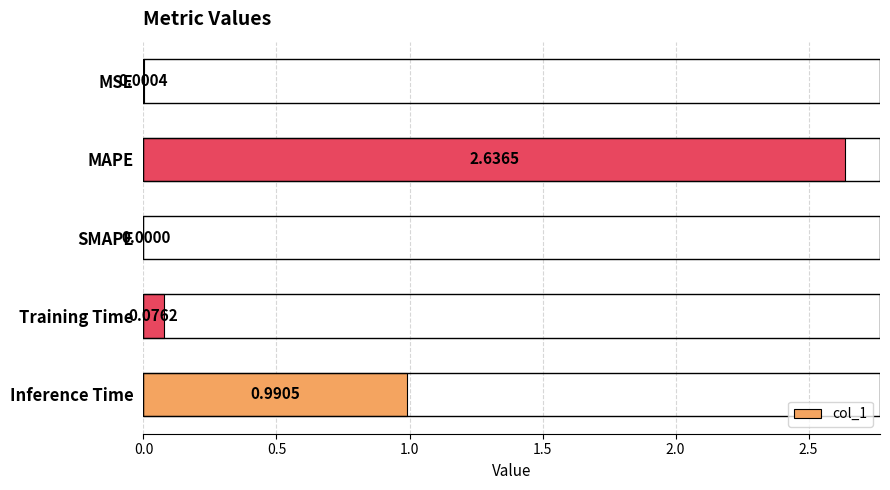

What is the change in value from Training Time to Inference Time?

+0.9